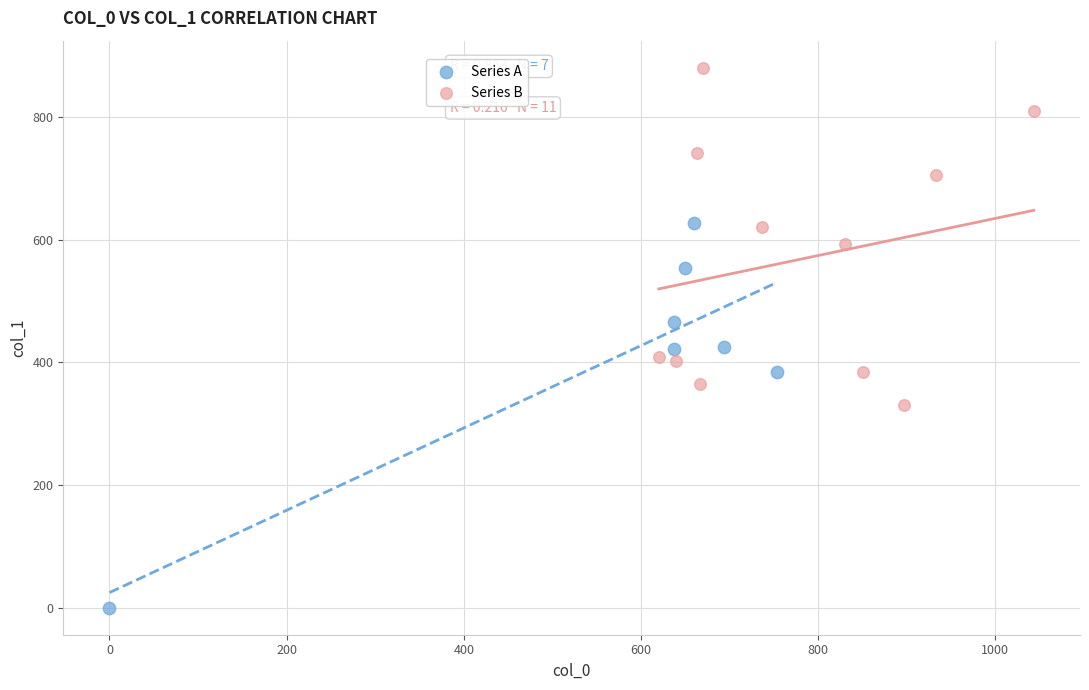

Which series contains the highest Y value?

Series B